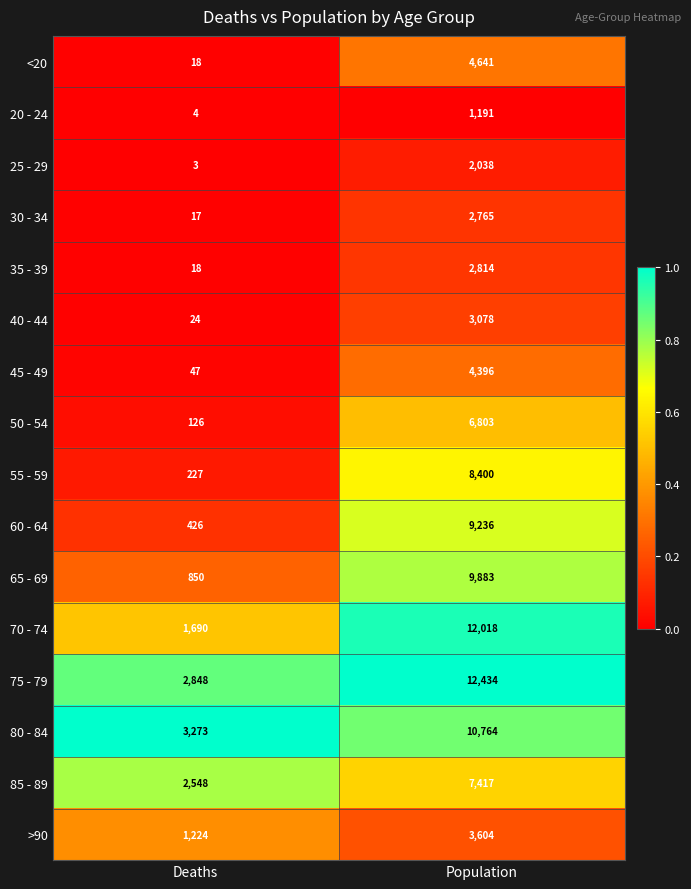

Which series has the largest range (max minus min)?

70 - 74